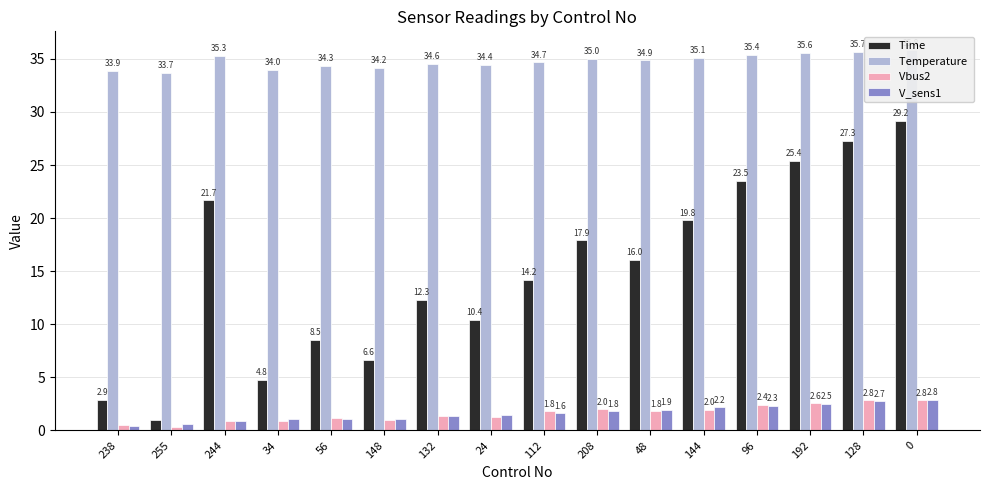

The Vbus2  series shows 1.0 at 148. True or false?

True